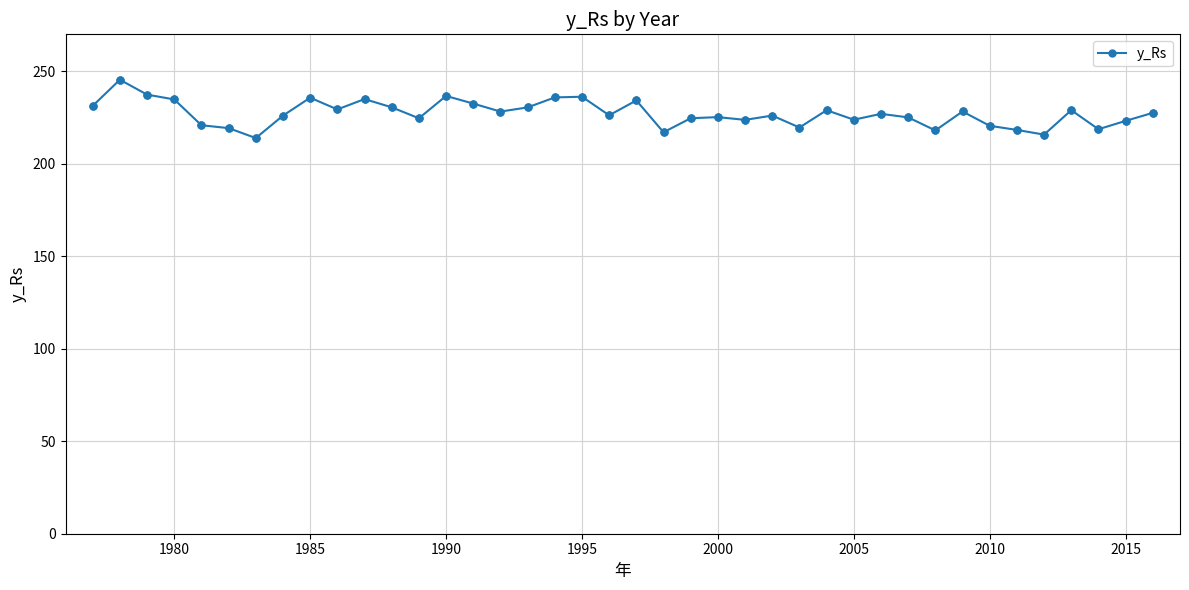

What is the value of the 12th point from the left?

230.6